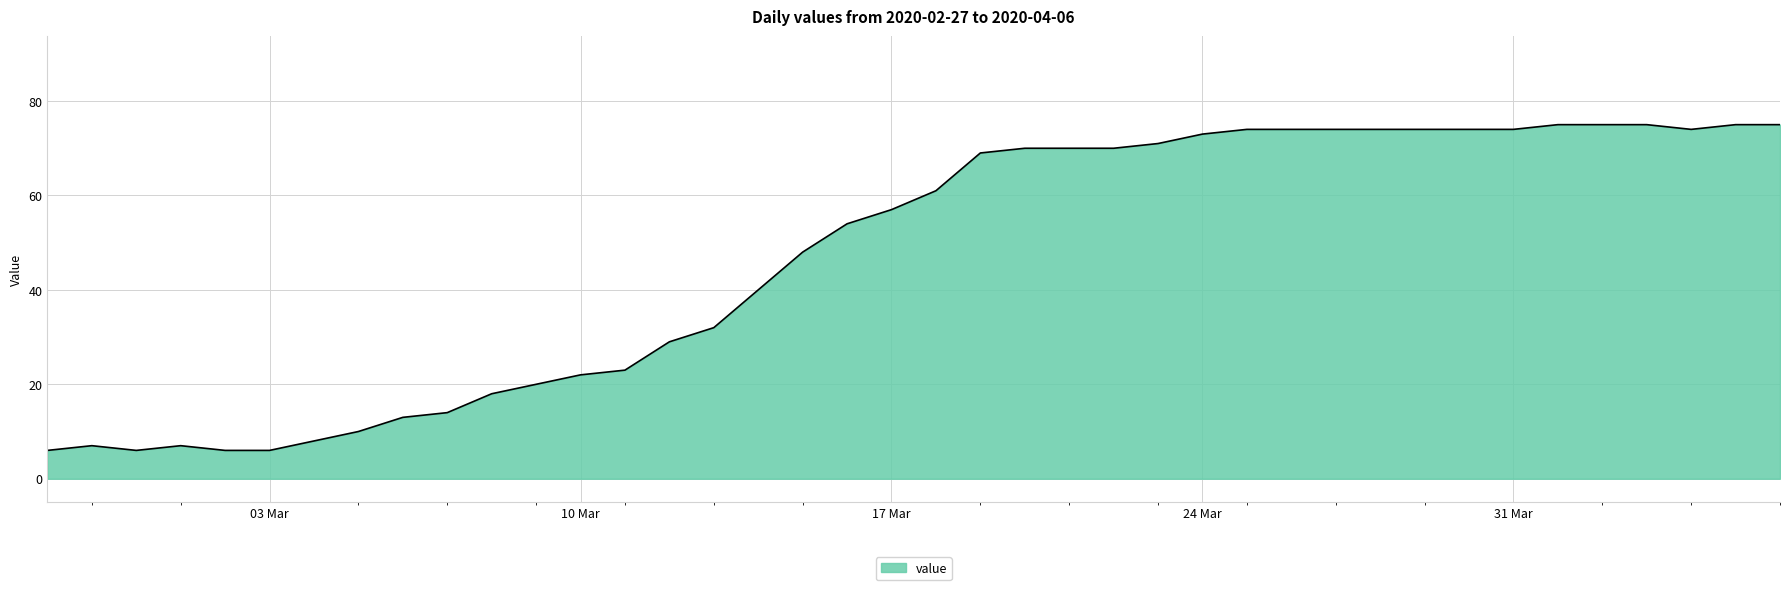

What is the maximum value shown in the chart?

75